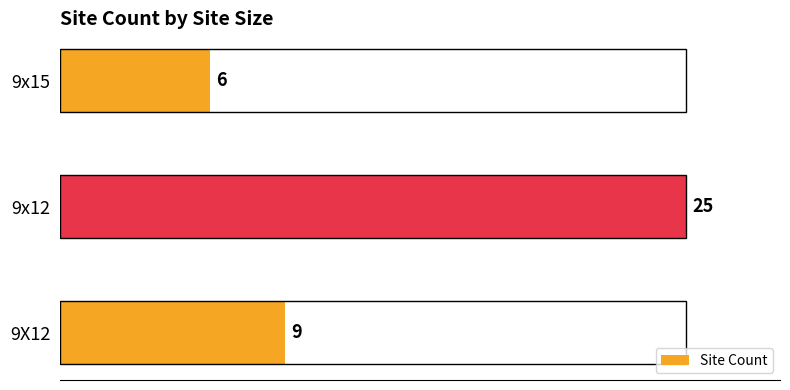

Reading top to bottom, what are all the values shown in this chart?

9x15=6	9x12=25	9X12=9